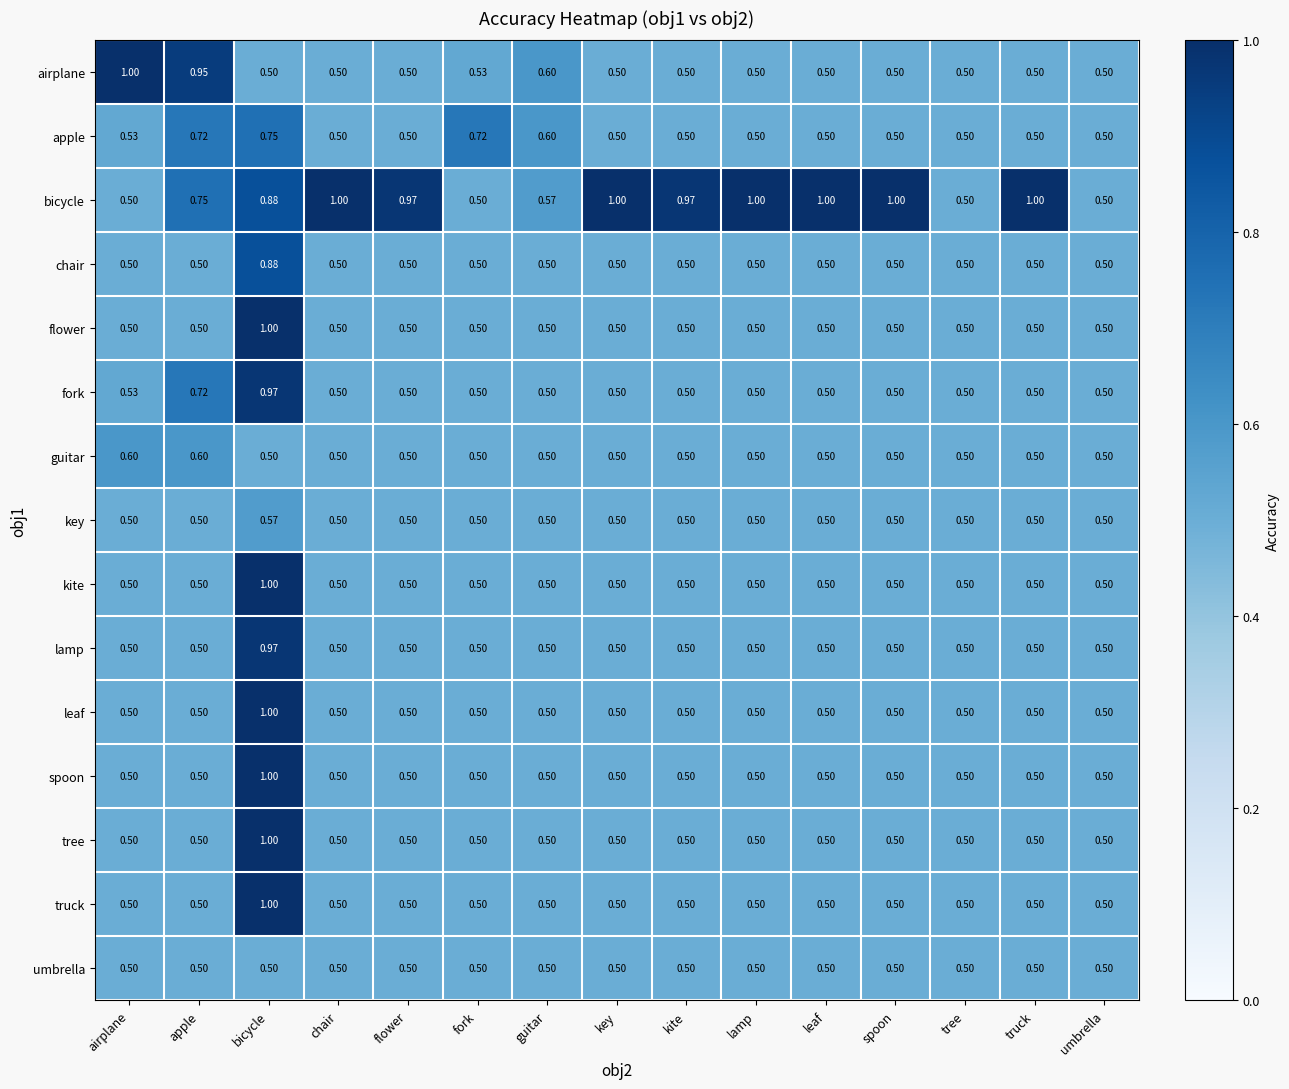

At how many categories does at least one series exceed 0?

15